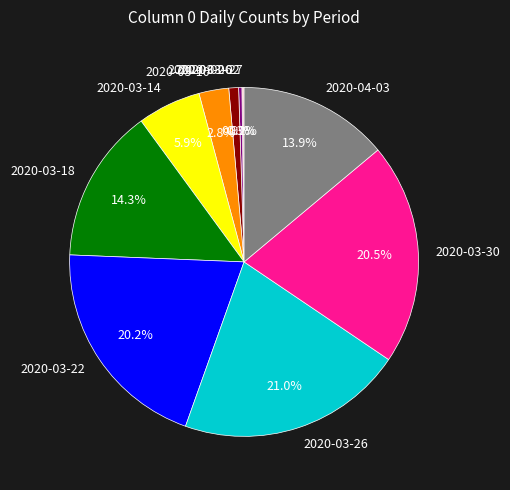

Is there a majority slice in this chart?

No